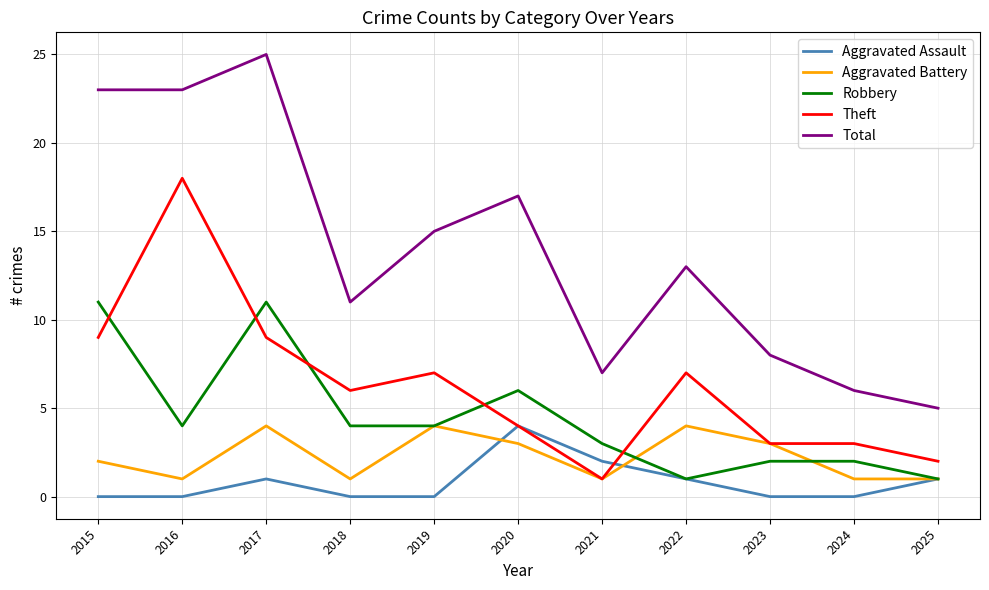

What is the sum of the Robbery values at 2024 and 2025?

3